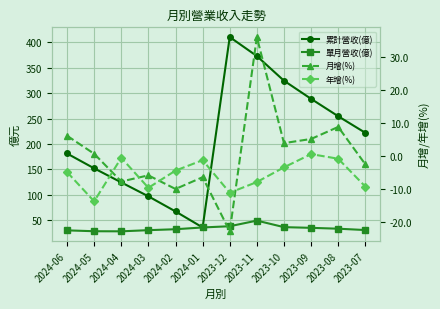

Which has a higher value, 2024-03 or 2023-07?

2023-07